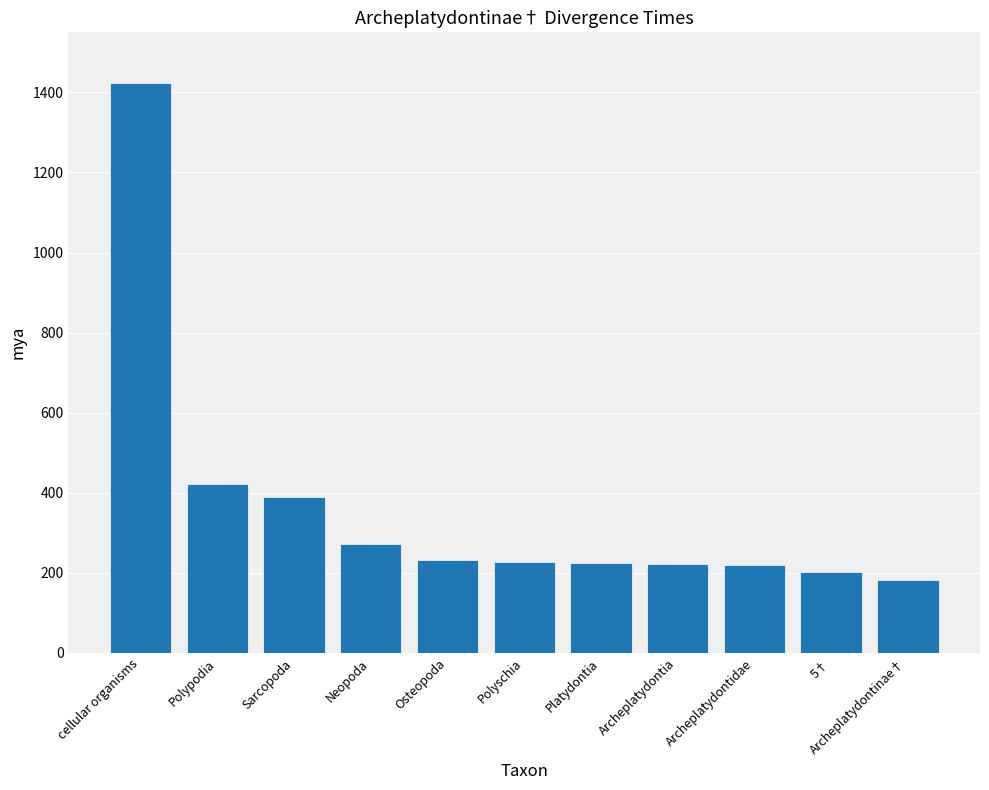

The chart shows a value of 219 at Archeplatydontidae. True or false?

True